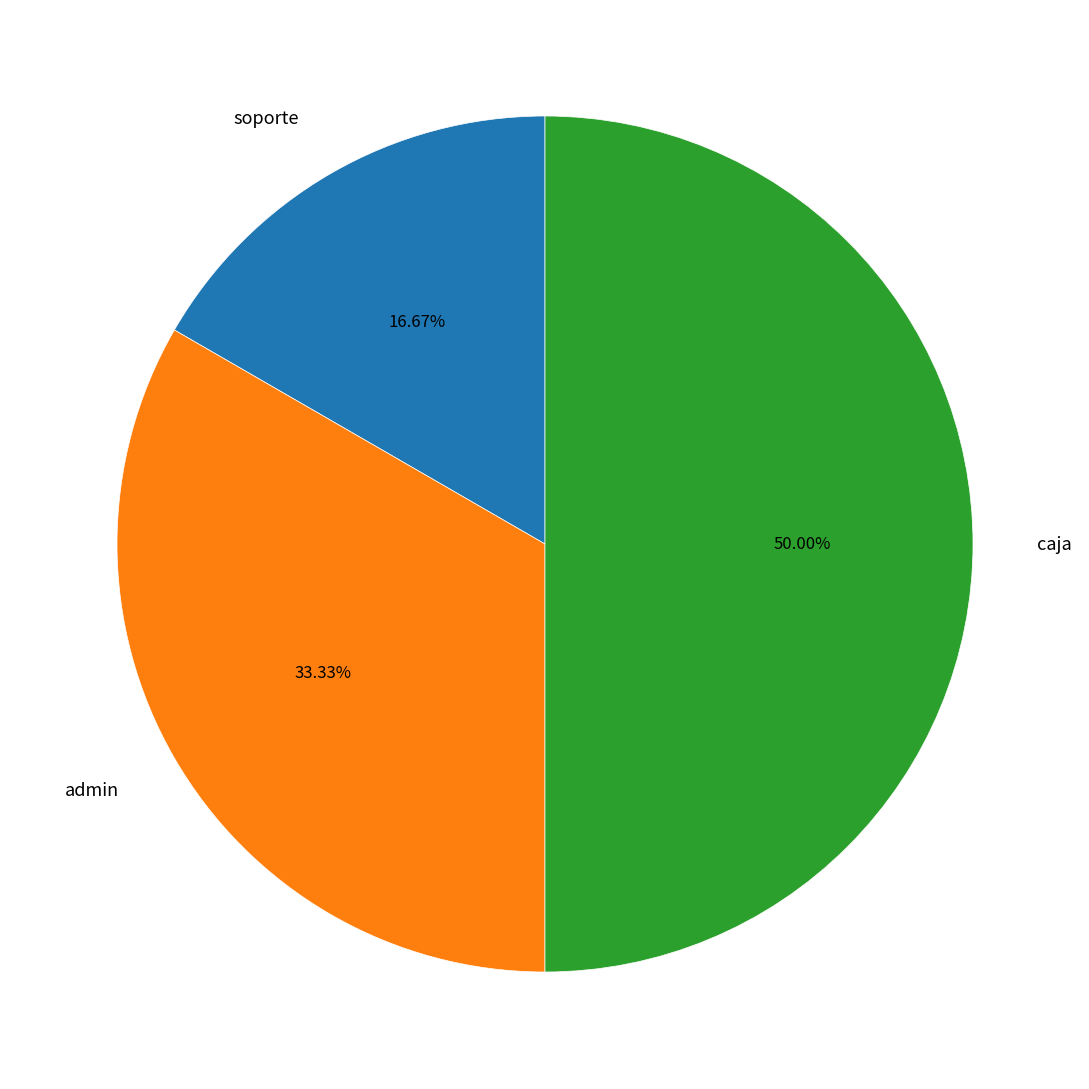

What is the largest slice in the pie chart?

caja